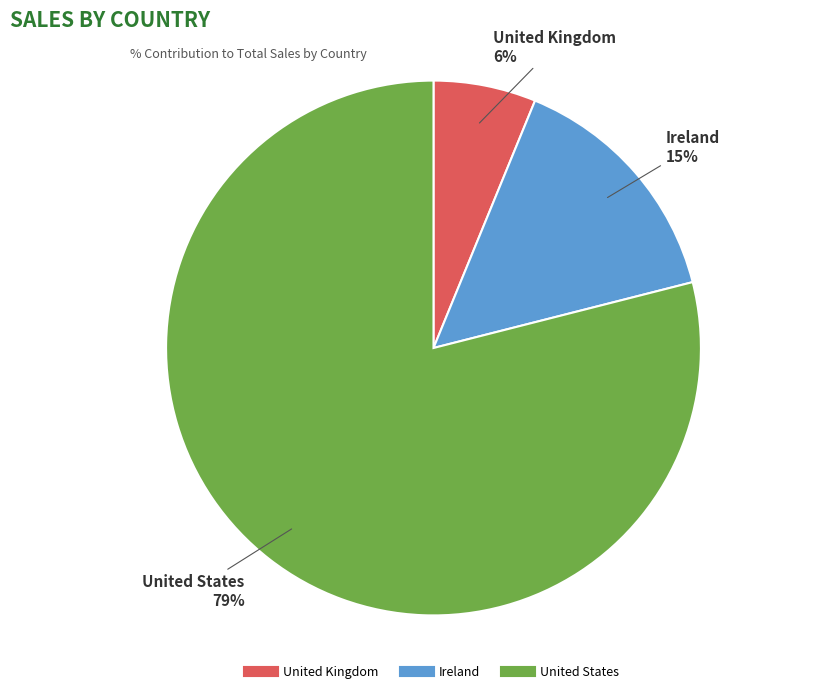

What is the smallest slice in the pie chart?

United Kingdom